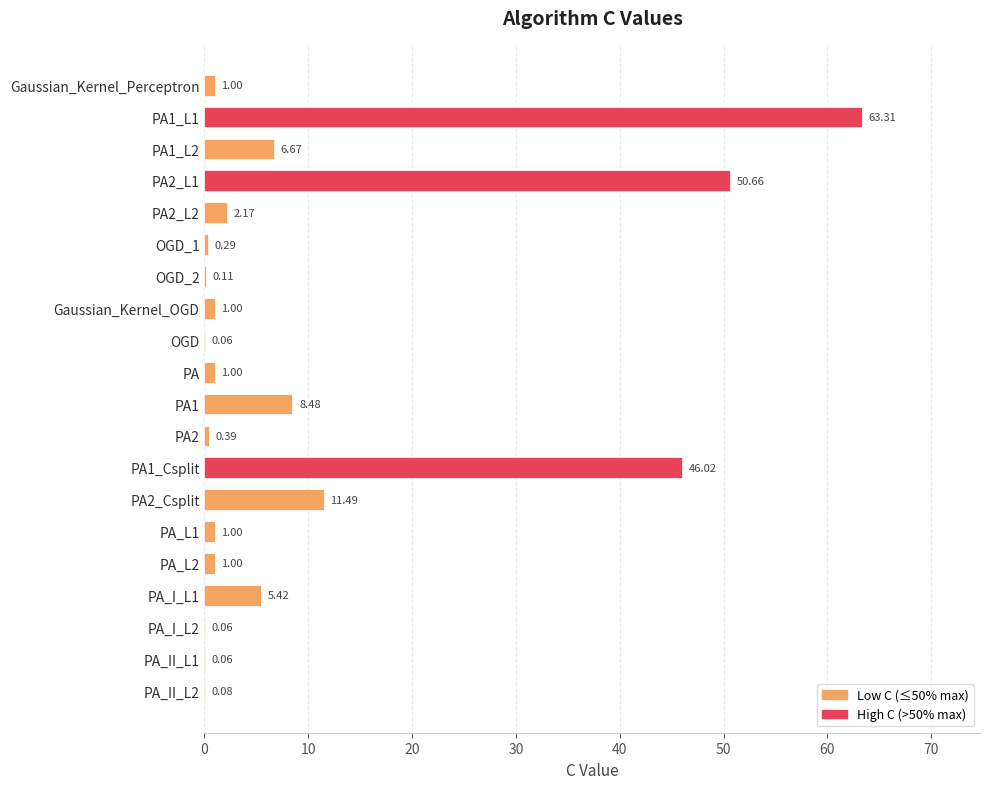

What is the ratio of the value at PA2_L1 to the value at PA1?

6.0